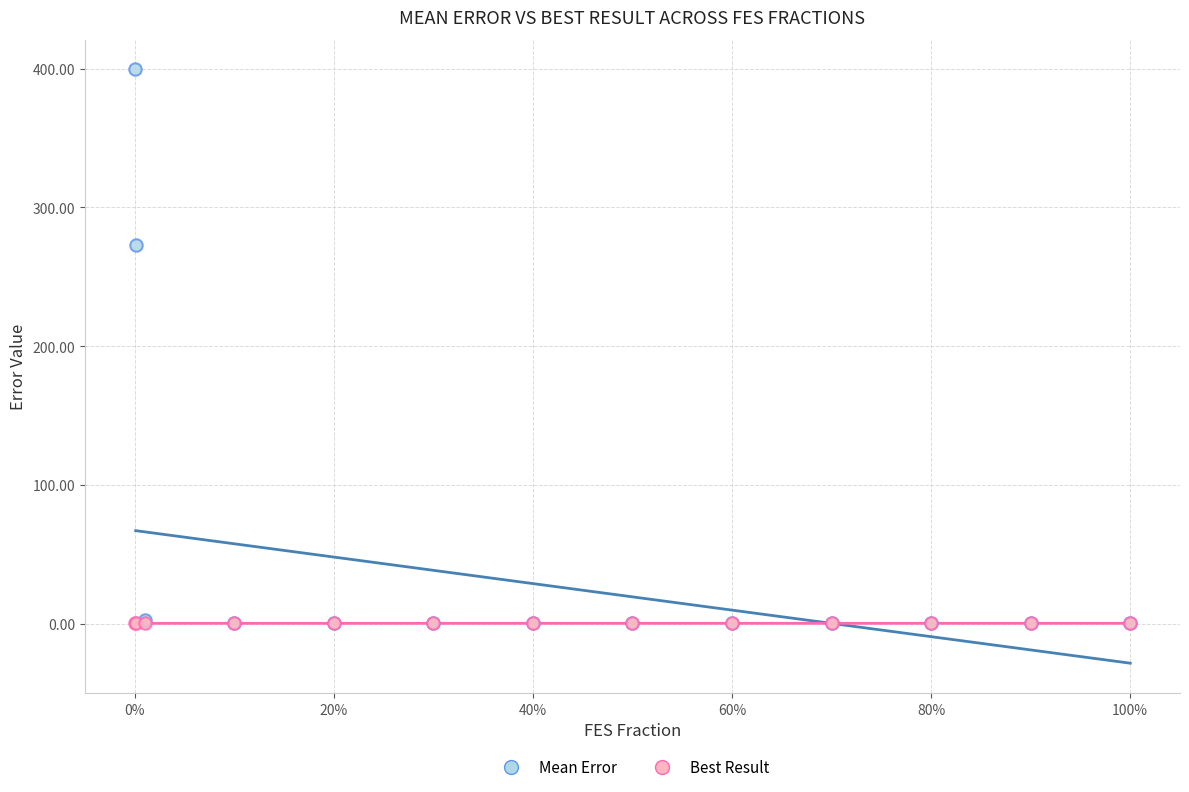

Which series reaches the maximum Y coordinate?

Mean Error